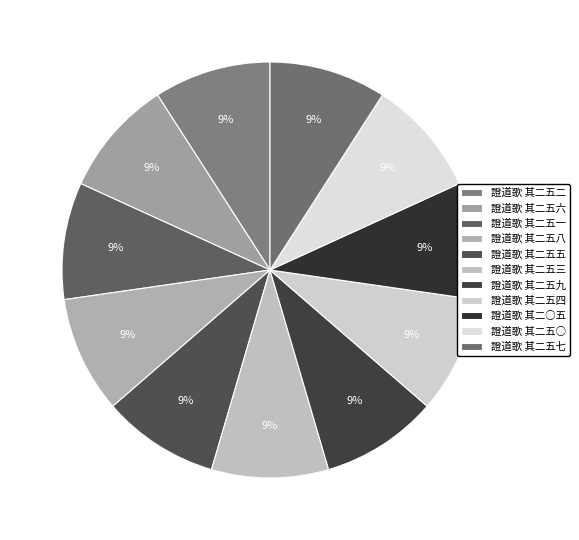

Count the number of slices in the pie.

11